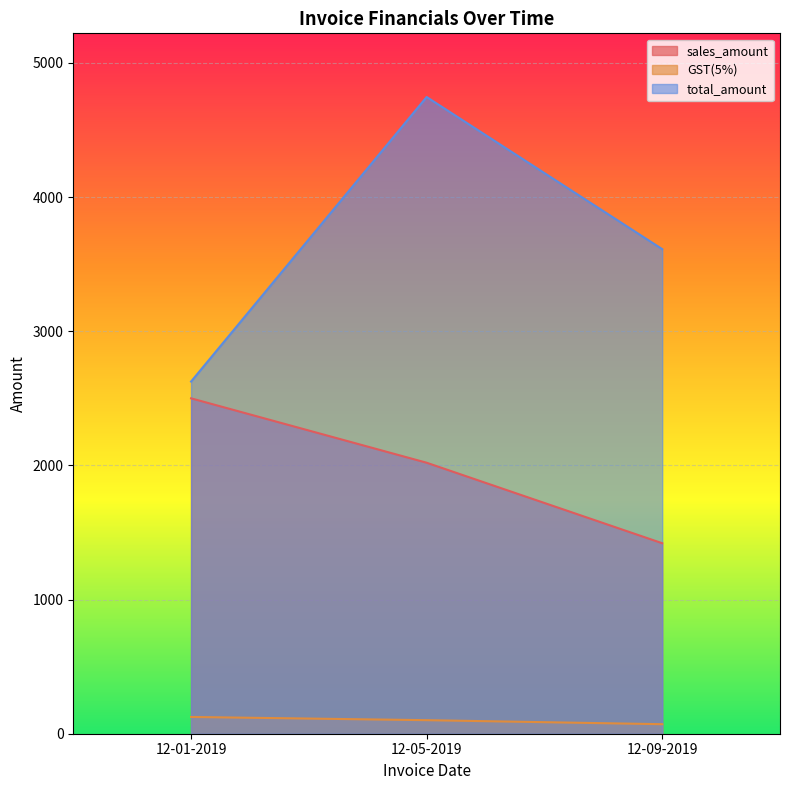

List the series in order of their peak value, lowest first.

GST(5%), sales_amount, total_amount